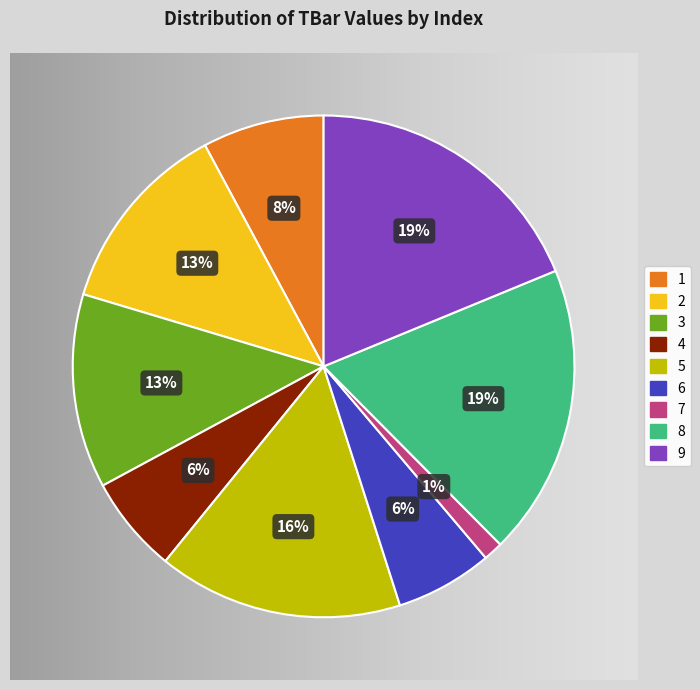

Is it true that 7 is 1% of the pie?

True